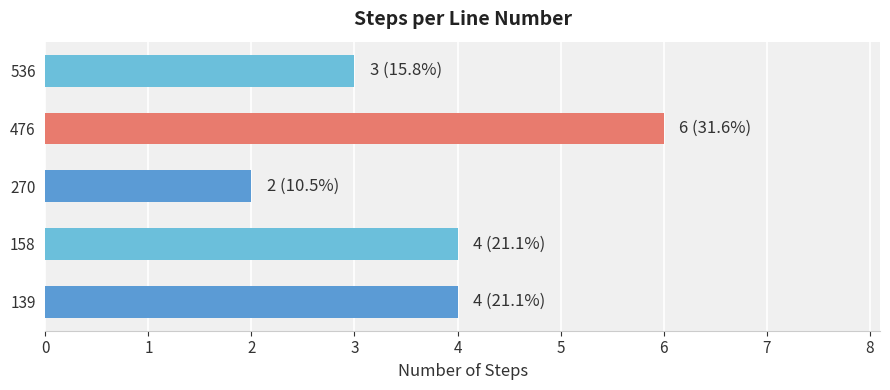

Read the value at 536.

3